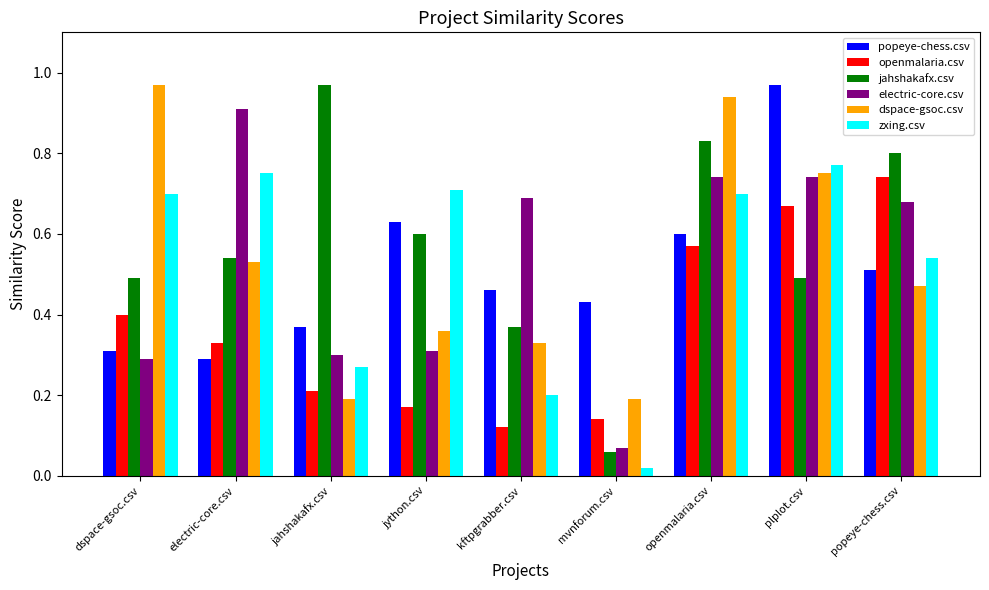

Which series has the widest spread of values?

jahshakafx.csv